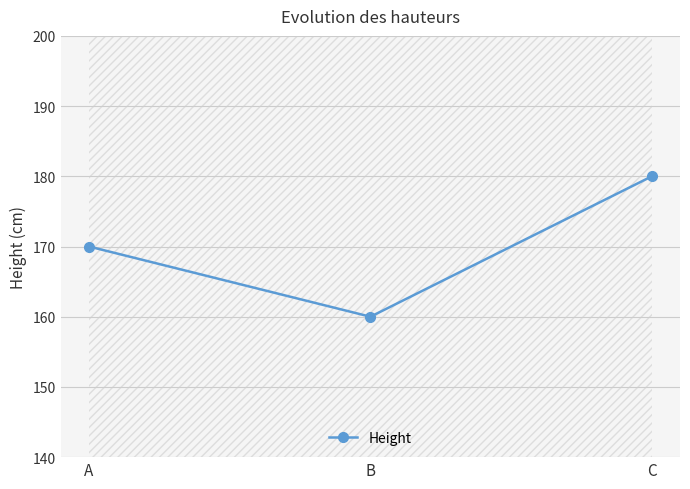

What is the change in value from B to C?

+20